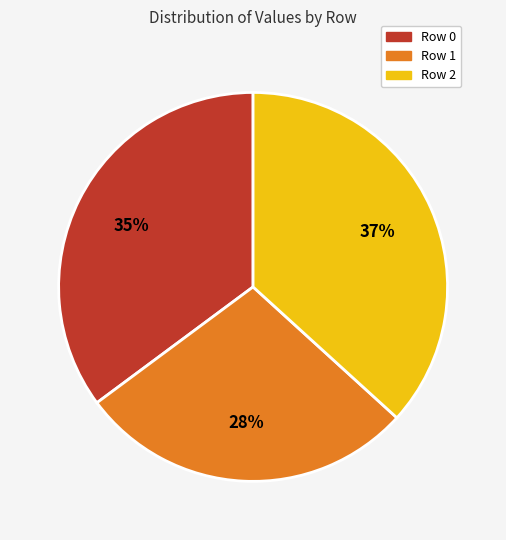

Is it true that Row 2 is 49% of the pie?

False